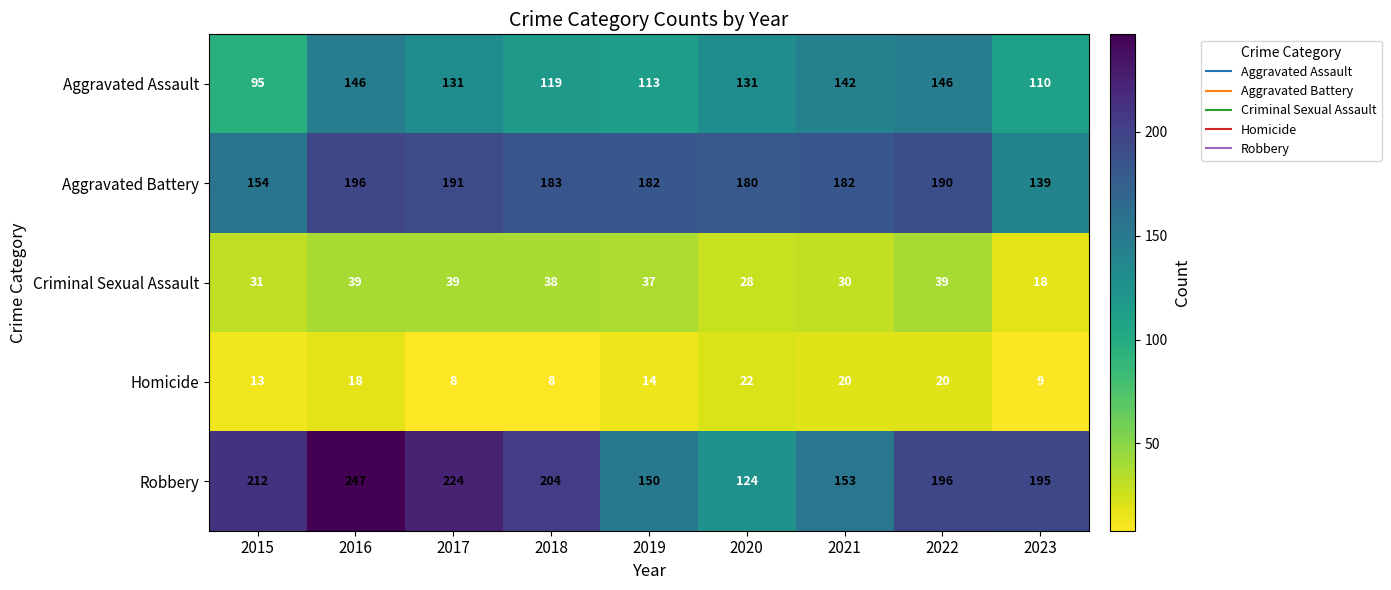

At 2015, list the series in order from smallest to largest.

Homicide, Criminal Sexual Assault, Aggravated Assault, Aggravated Battery, Robbery